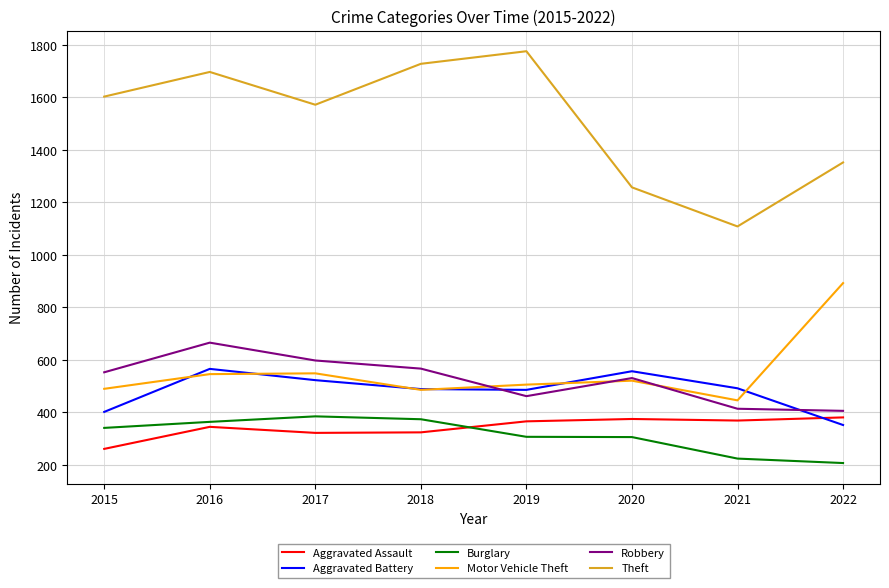

Does the chart have visible grid lines?

Yes